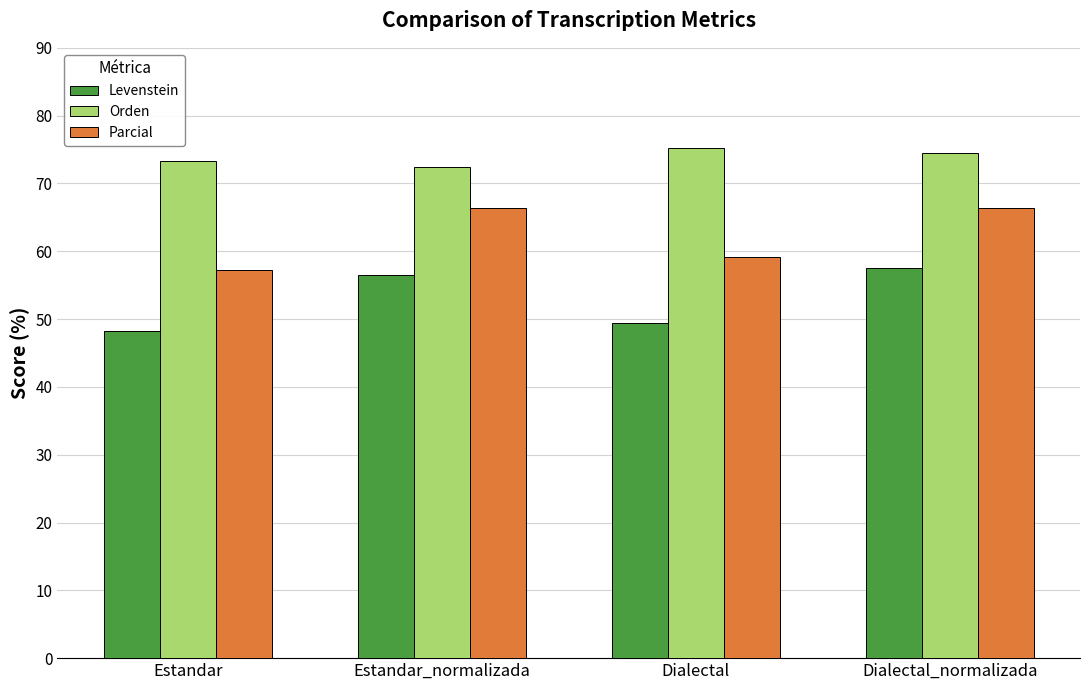

Reading left to right, what are all the values shown in this chart?

Levenstein: 48.3	56.6	49.4	57.6
Orden: 73.3	72.5	75.2	74.4
Parcial: 57.3	66.3	59.2	66.3